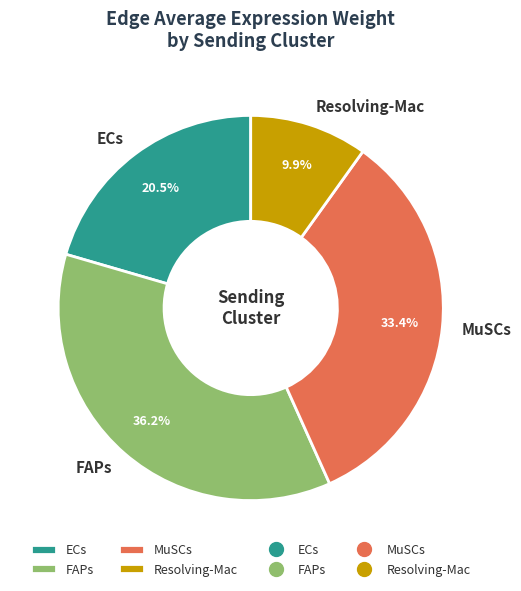

Combined, do MuSCs and ECs account for over 50%?

Yes